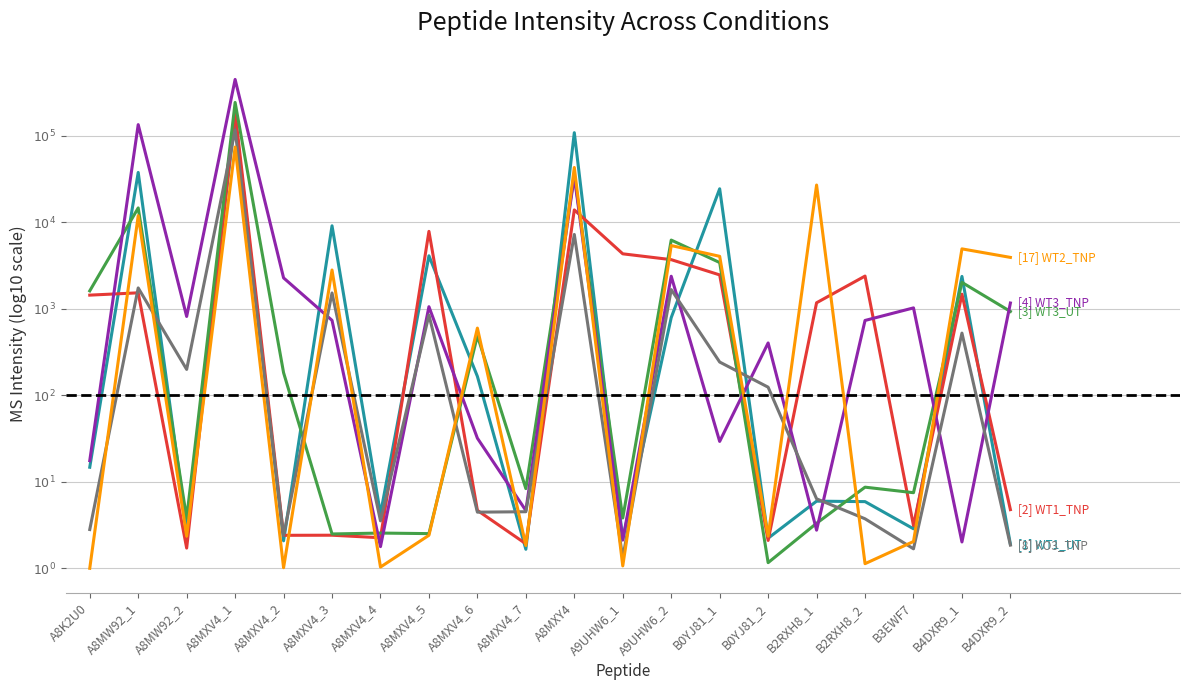

Does the chart have visible grid lines?

Yes